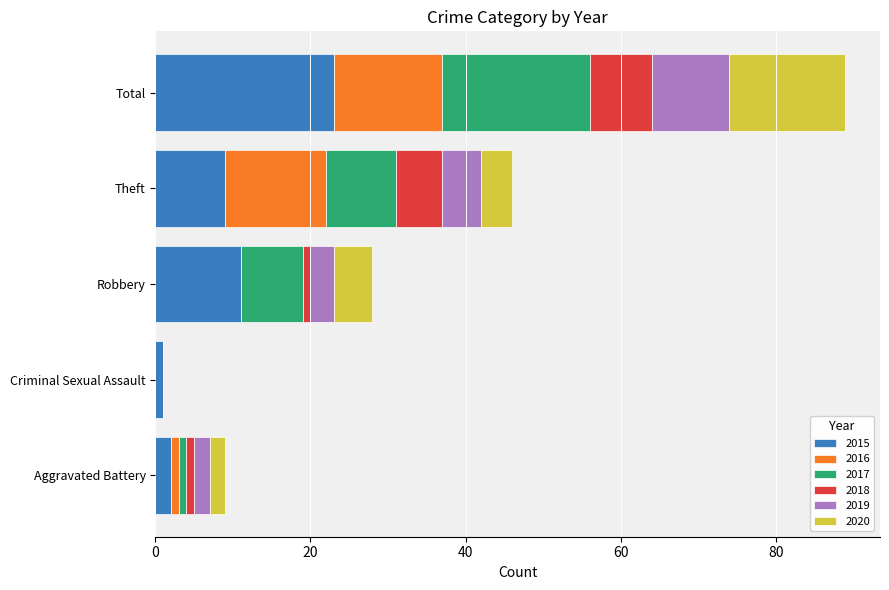

At which label does 2015 reach its peak?

Total